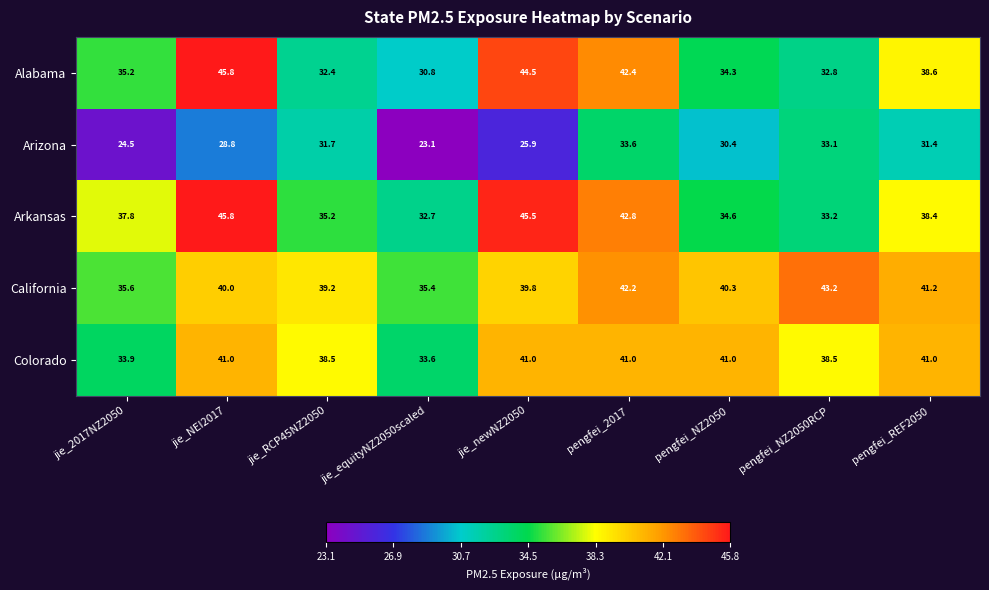

How many distinct data groups are displayed?

5